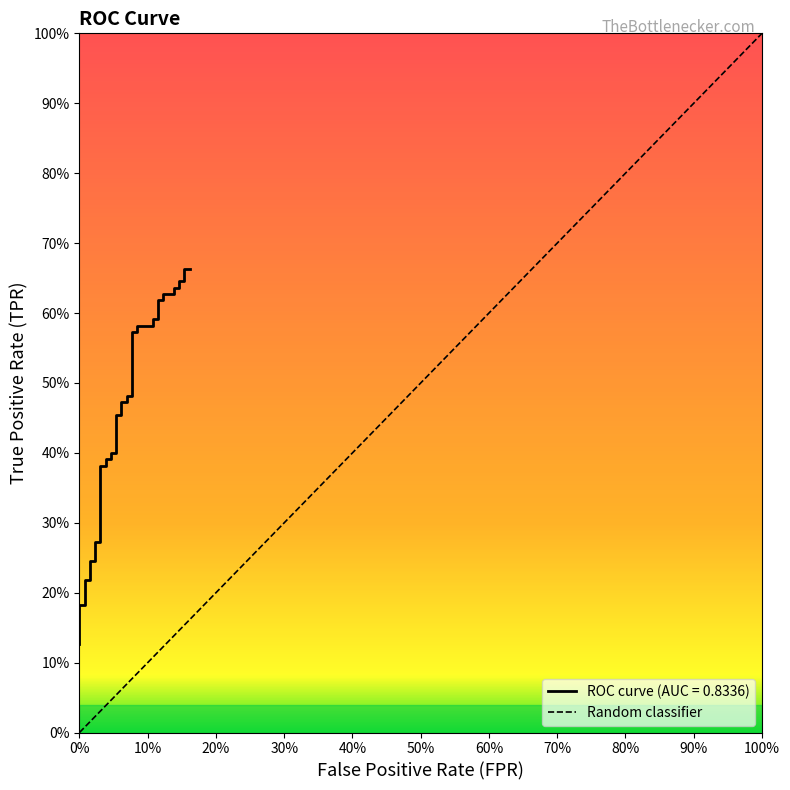

True or false: the data shows 0.6 at 12.

False